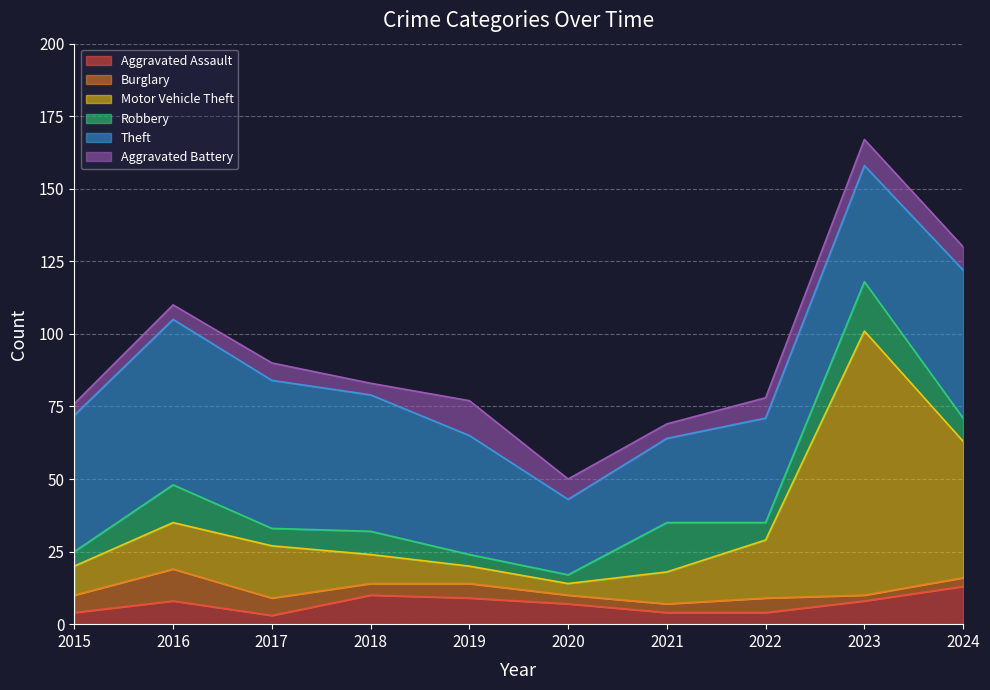

What is the approximate value of Theft at 2017, to the nearest 10?

50